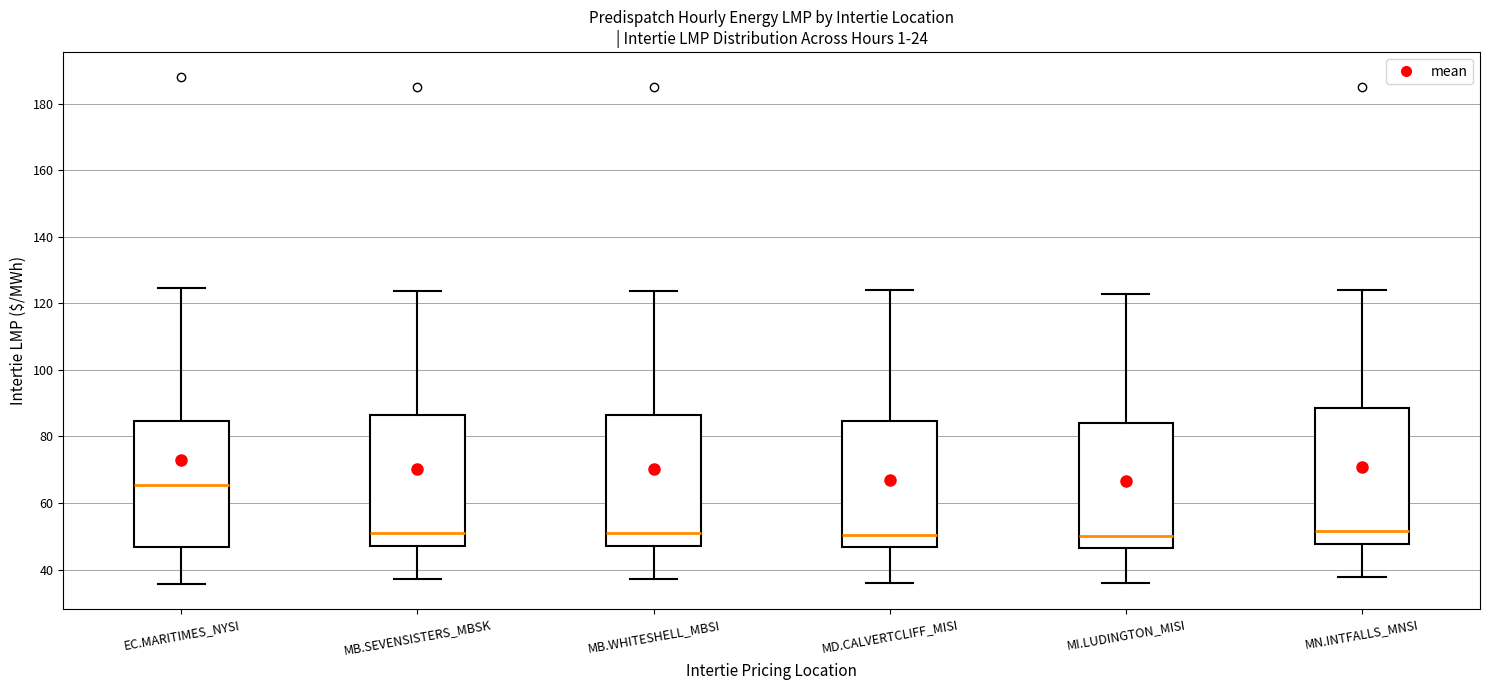

Reading left to right, transcribe this box plot: for each box, give where its median line is, the range the box spans, and where its two whiskers end, as read against the y-axis. The values are not printed on the chart, so give them approximately, as read against the axis.

EC.MARITIMES_NYSI: median 66, box 46 to 84, whiskers 36 to 124
MB.SEVENSISTERS_MBSK: median 50, box 48 to 86, whiskers 38 to 124
MB.WHITESHELL_MBSI: median 50, box 48 to 86, whiskers 38 to 124
MD.CALVERTCLIFF_MISI: median 50, box 46 to 84, whiskers 36 to 124
MI.LUDINGTON_MISI: median 50, box 46 to 84, whiskers 36 to 122
MN.INTFALLS_MNSI: median 52, box 48 to 88, whiskers 38 to 124